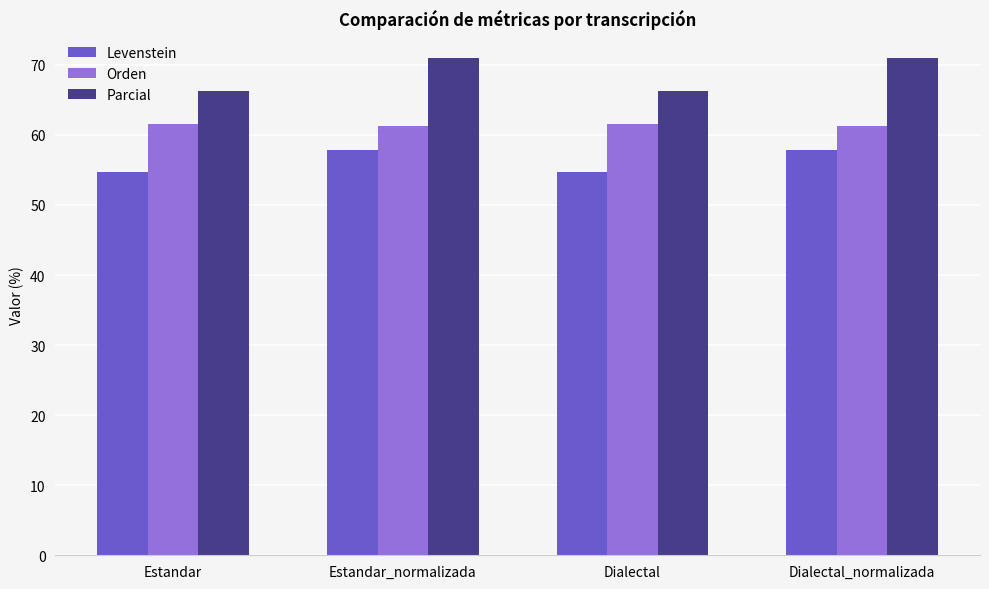

At which label does Levenstein first exceed 57?

Estandar_normalizada